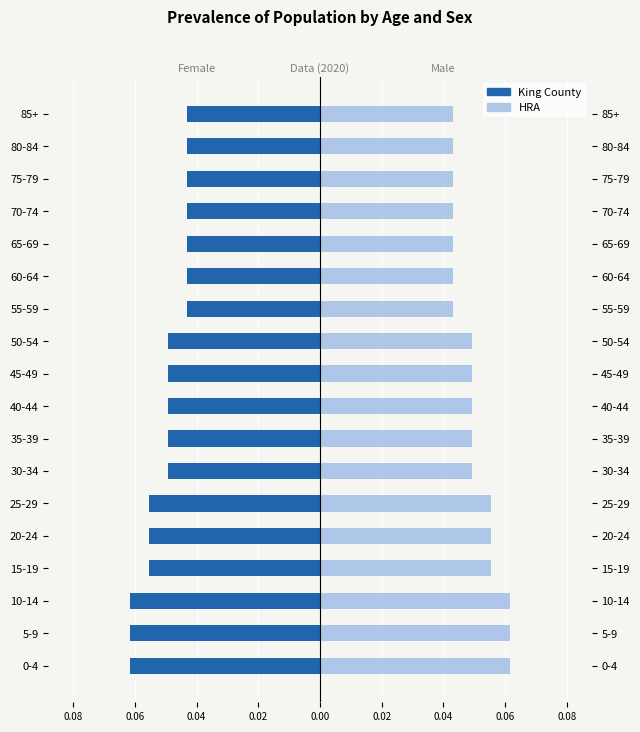

Reading left to right, what are all the values shown in this chart?

Female: -0.1	-0.1	-0.1	-0.1	-0.1	-0.1	-0.0	-0.0	-0.0	-0.0	-0.0	-0.0	-0.0	-0.0	-0.0	-0.0	-0.0	-0.0
Male: 0.1	0.1	0.1	0.1	0.1	0.1	0.0	0.0	0.0	0.0	0.0	0.0	0.0	0.0	0.0	0.0	0.0	0.0